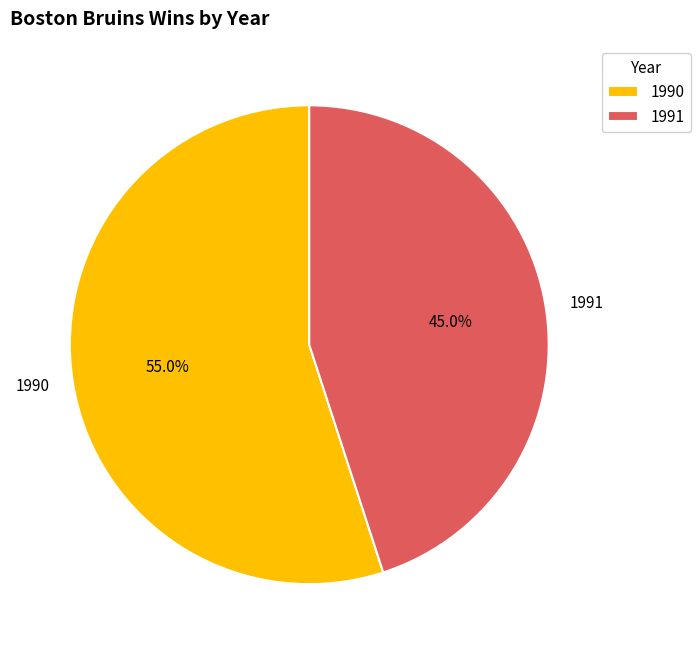

Rank the categories by value from highest to lowest.

1990, 1991